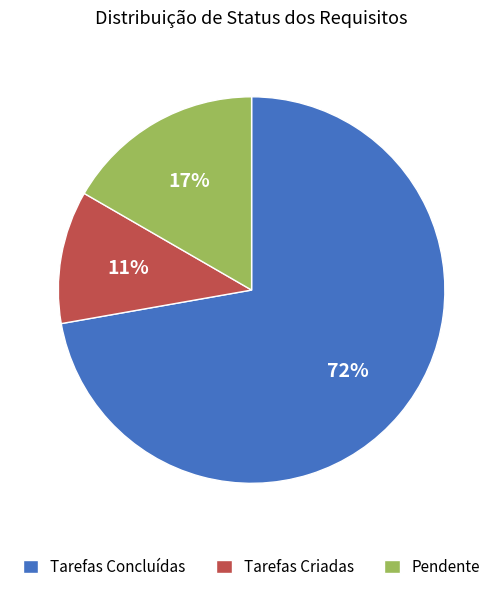

Does Tarefas Concluídas represent more than half of the total?

Yes